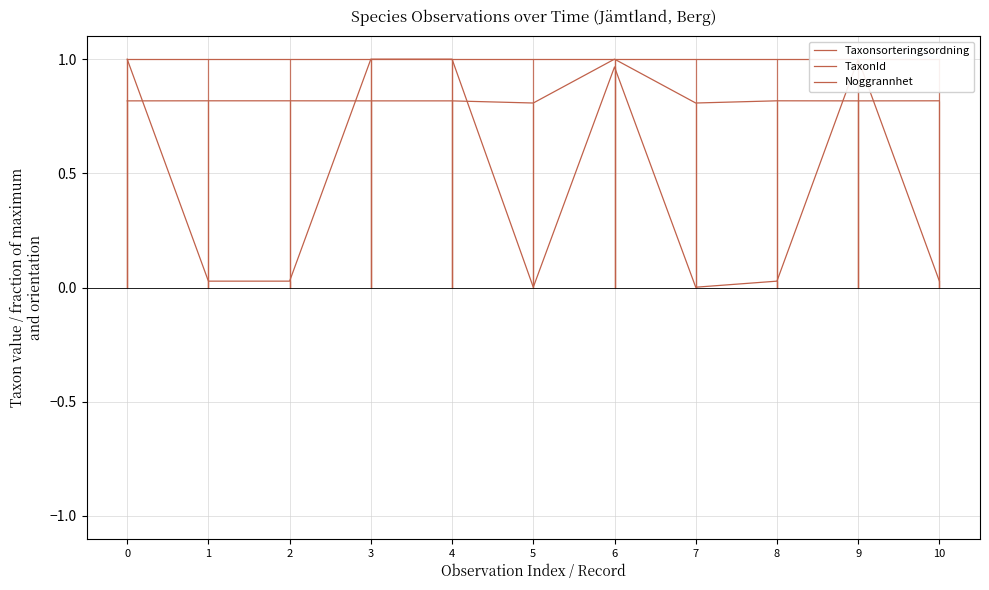

List the series in order of their peak value, highest first.

Taxonsorteringsordning, TaxonId, Noggrannhet